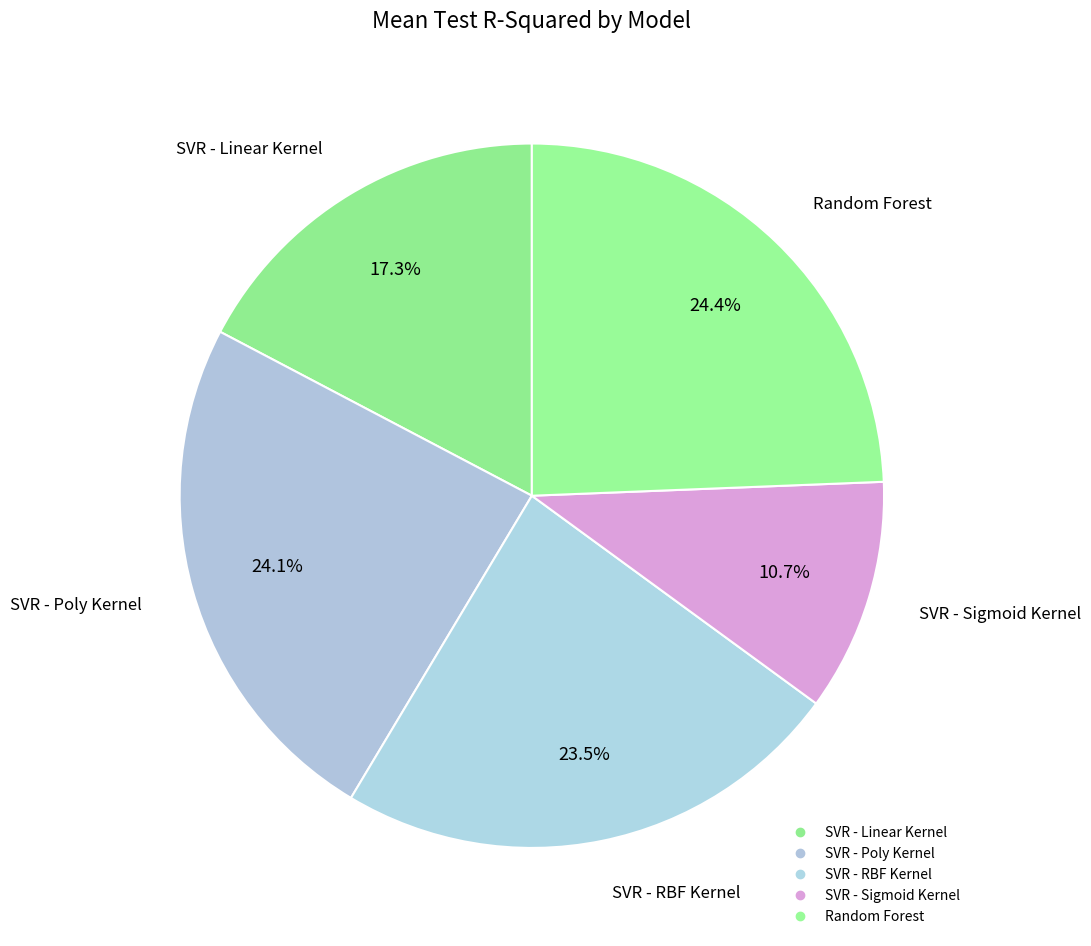

How many slices are in this pie chart?

5